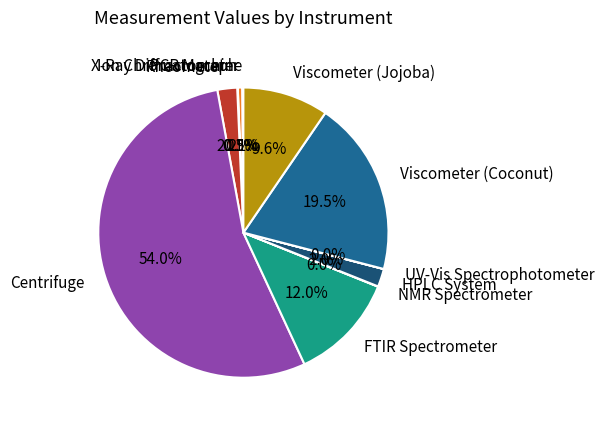

Does any single category account for the majority?

Yes